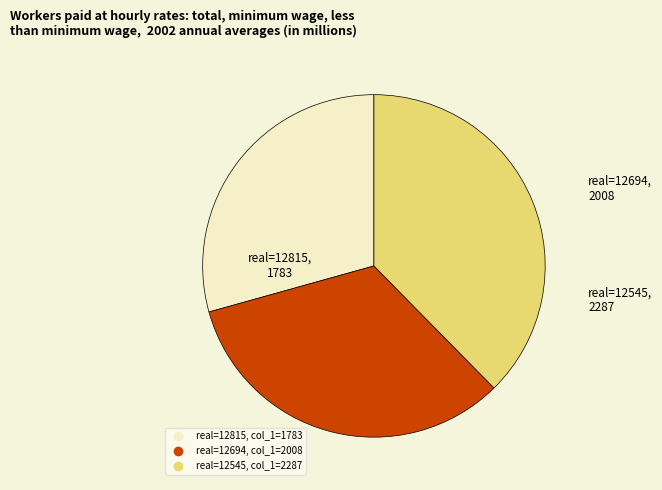

Is there a majority slice in this chart?

No